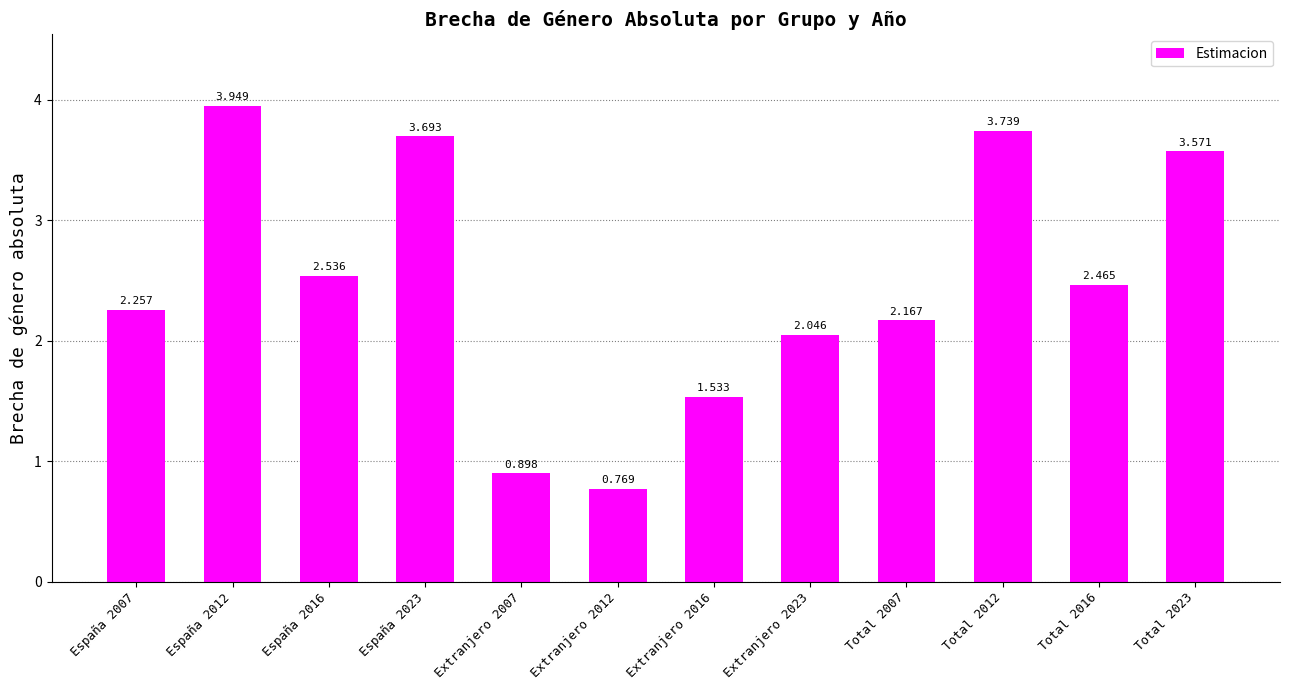

What is the label of the 6th bar from the right?

Extranjero 2016